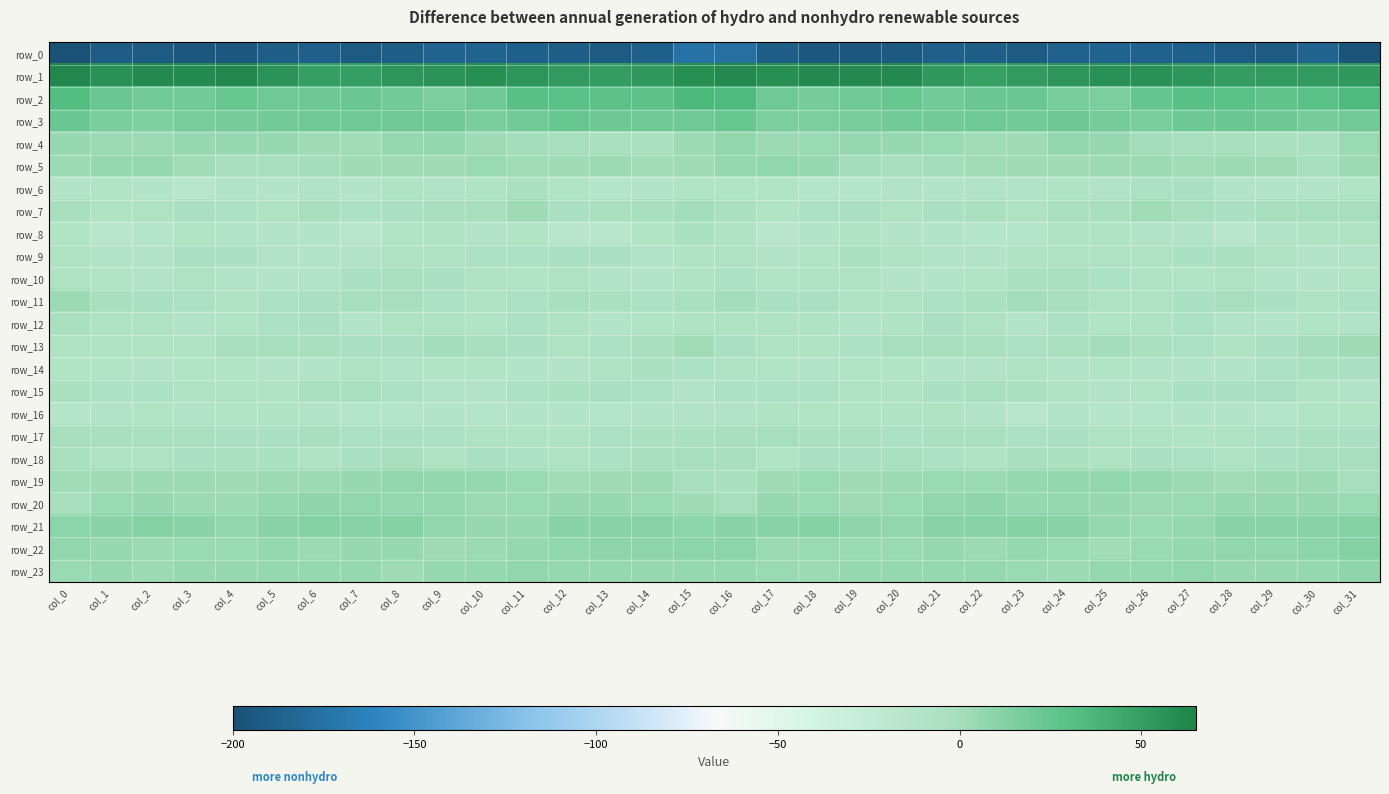

List the labels in order of row_16 value, largest first.

col_5, col_20, col_17, col_21, col_2, col_31, col_4, col_30, col_18, col_19, col_3, col_6, col_16, col_1, col_15, col_14, col_27, col_22, col_12, col_11, col_28, col_9, col_24, col_7, col_25, col_26, col_13, col_8, col_29, col_0, col_10, col_23